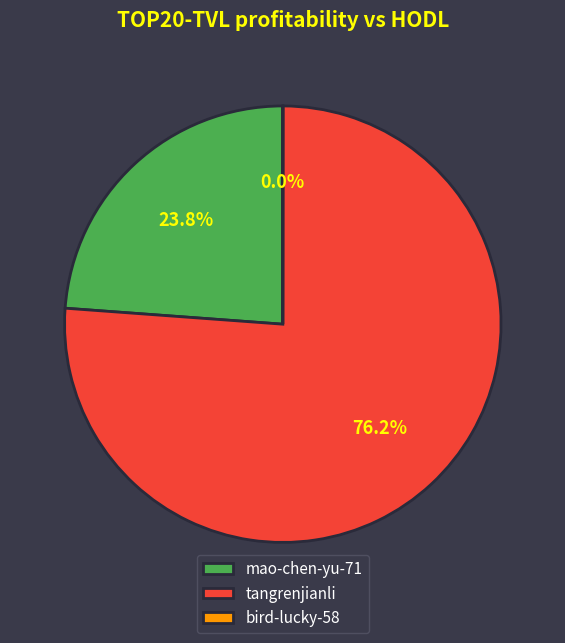

Is it true that mao-chen-yu-71 is 24% of the pie?

True